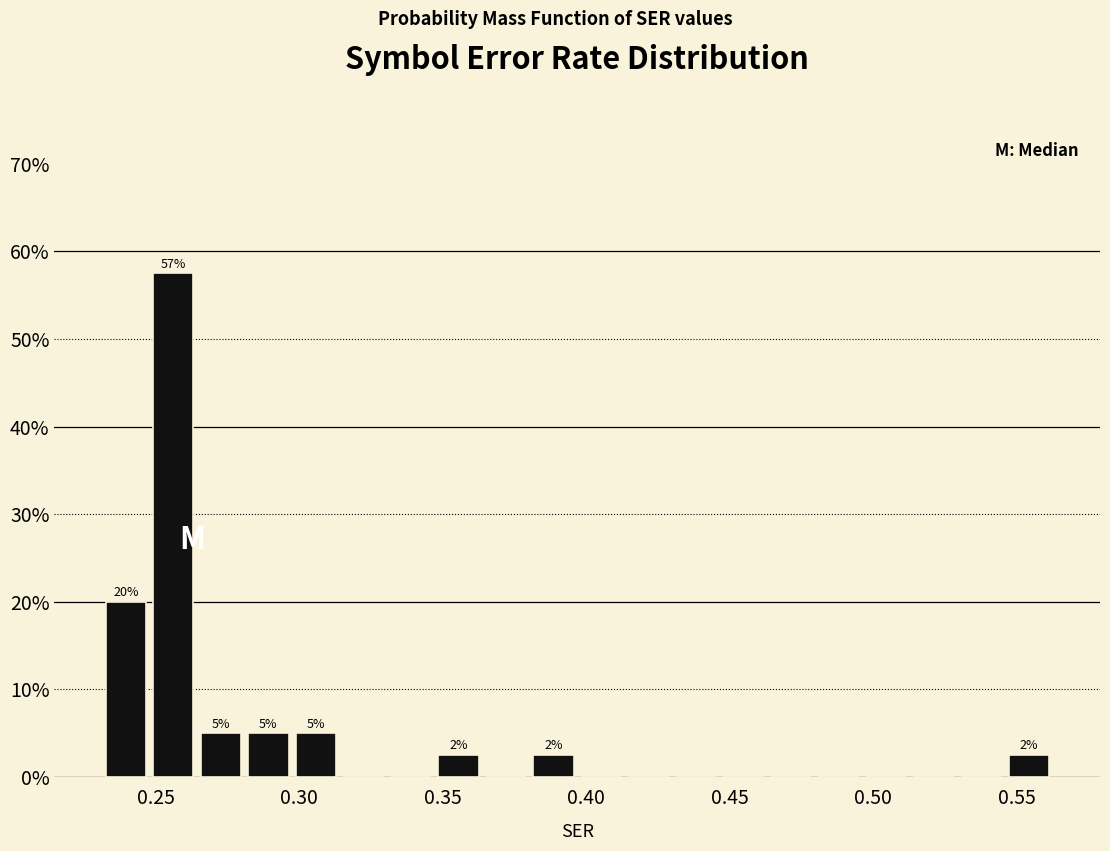

Around what value on the x-axis is the tallest bar? Give the approximate position of its centre, as read against the axis.

0.255